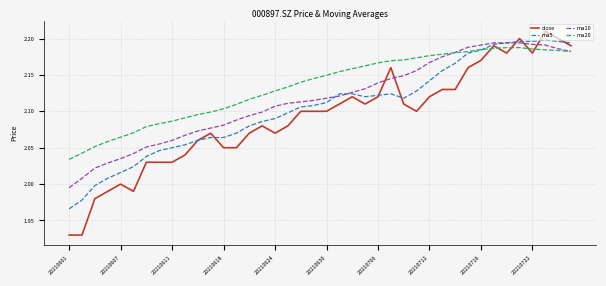

Which series has the widest spread of values?

close